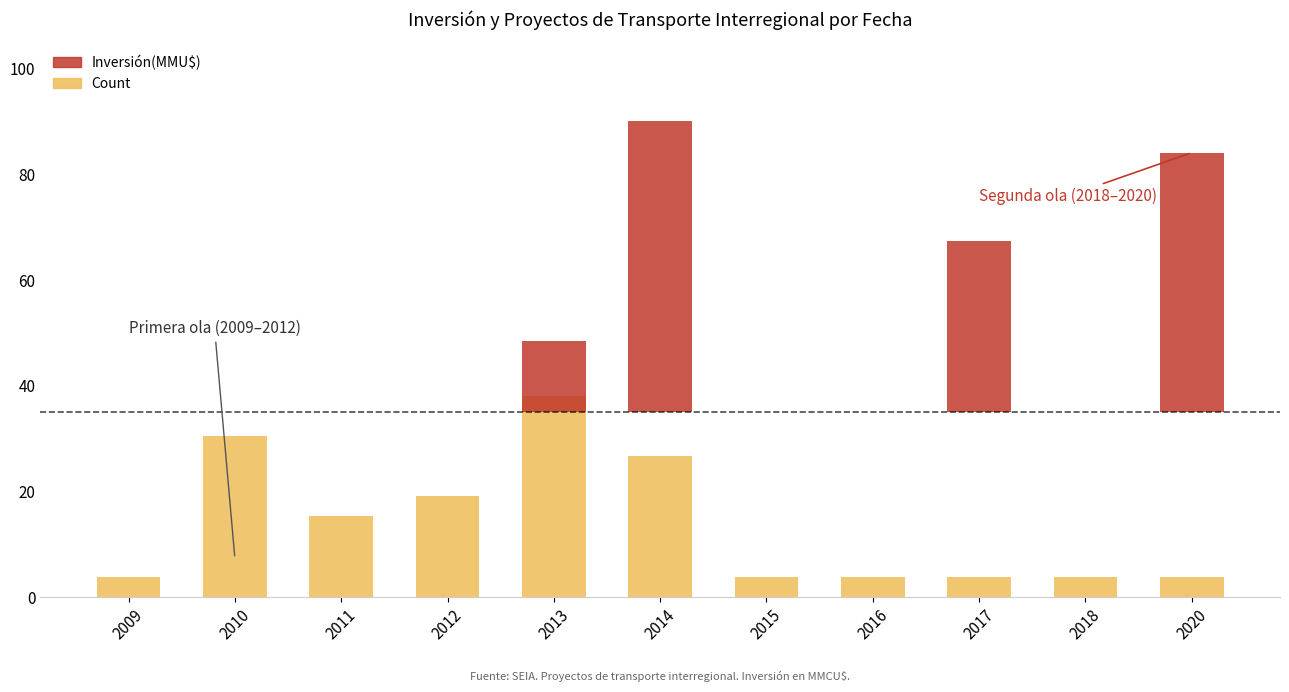

Is it true that Count equals 61.2 at 2013?

False